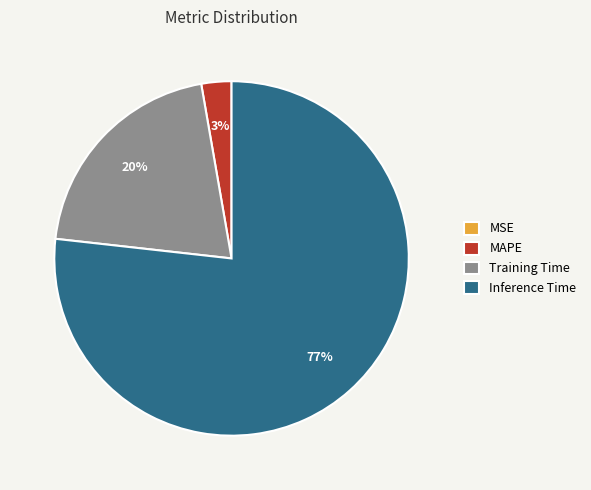

The Inference Time slice represents 65% of the pie. True or false?

False